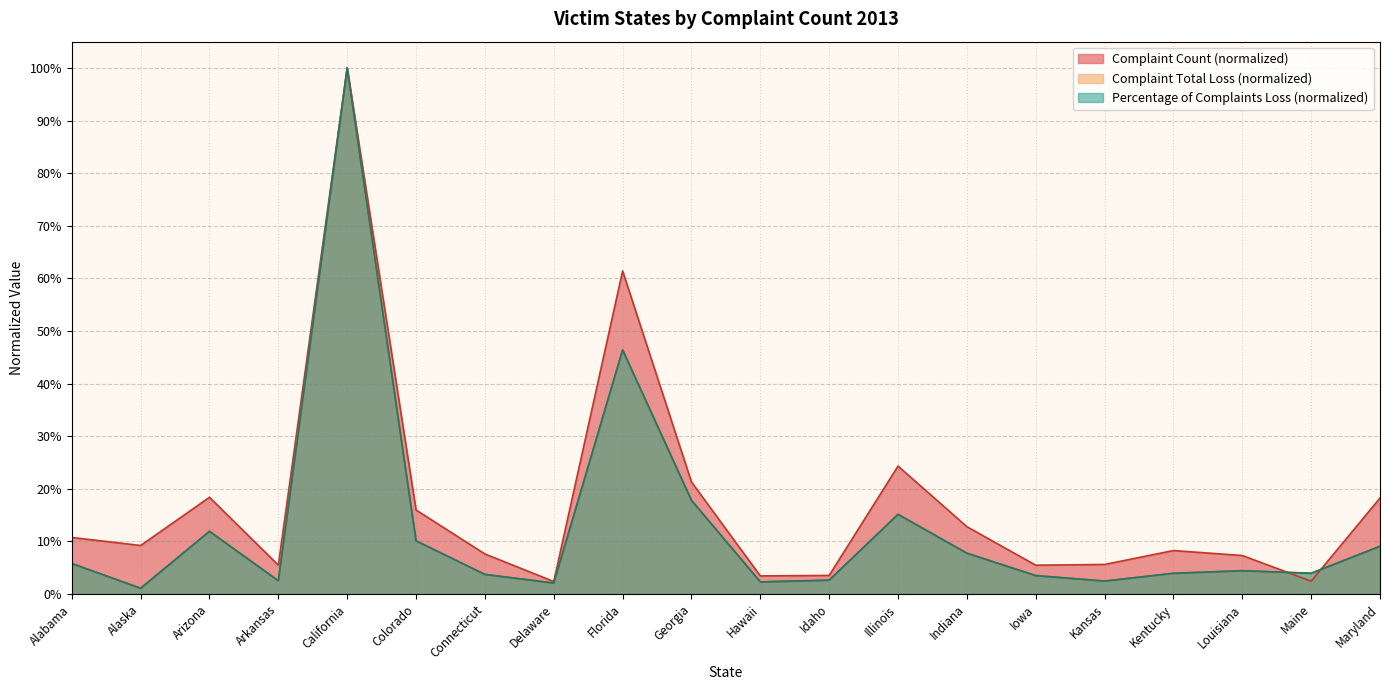

What is the average value of the Complaint Total Loss series?

0.1